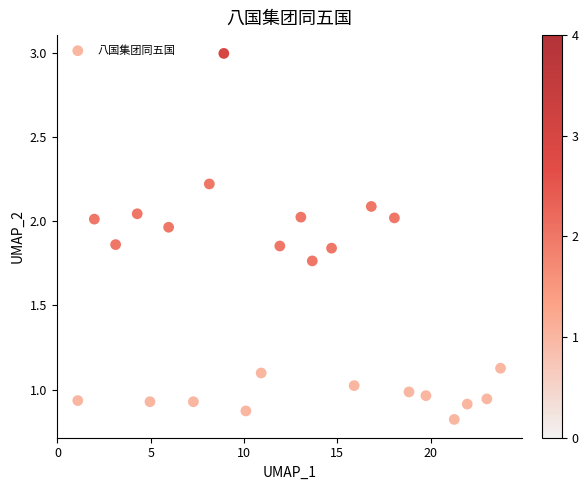

What is the range of X values (max minus min)?

22.7